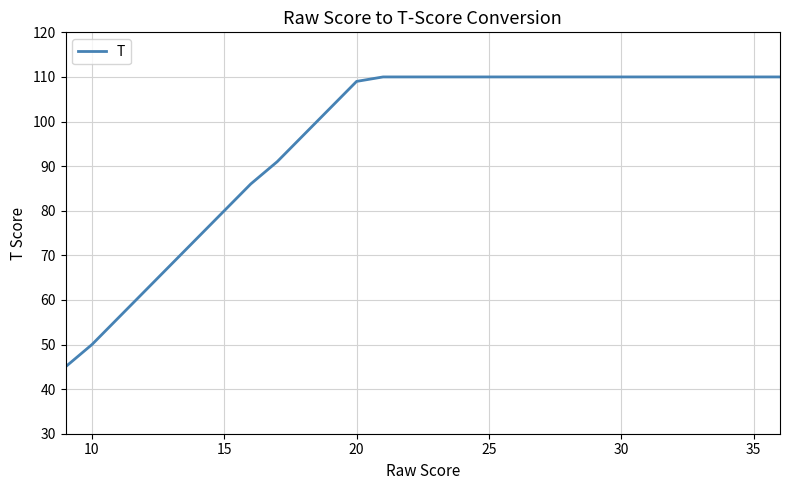

What is the greatest value displayed?

110